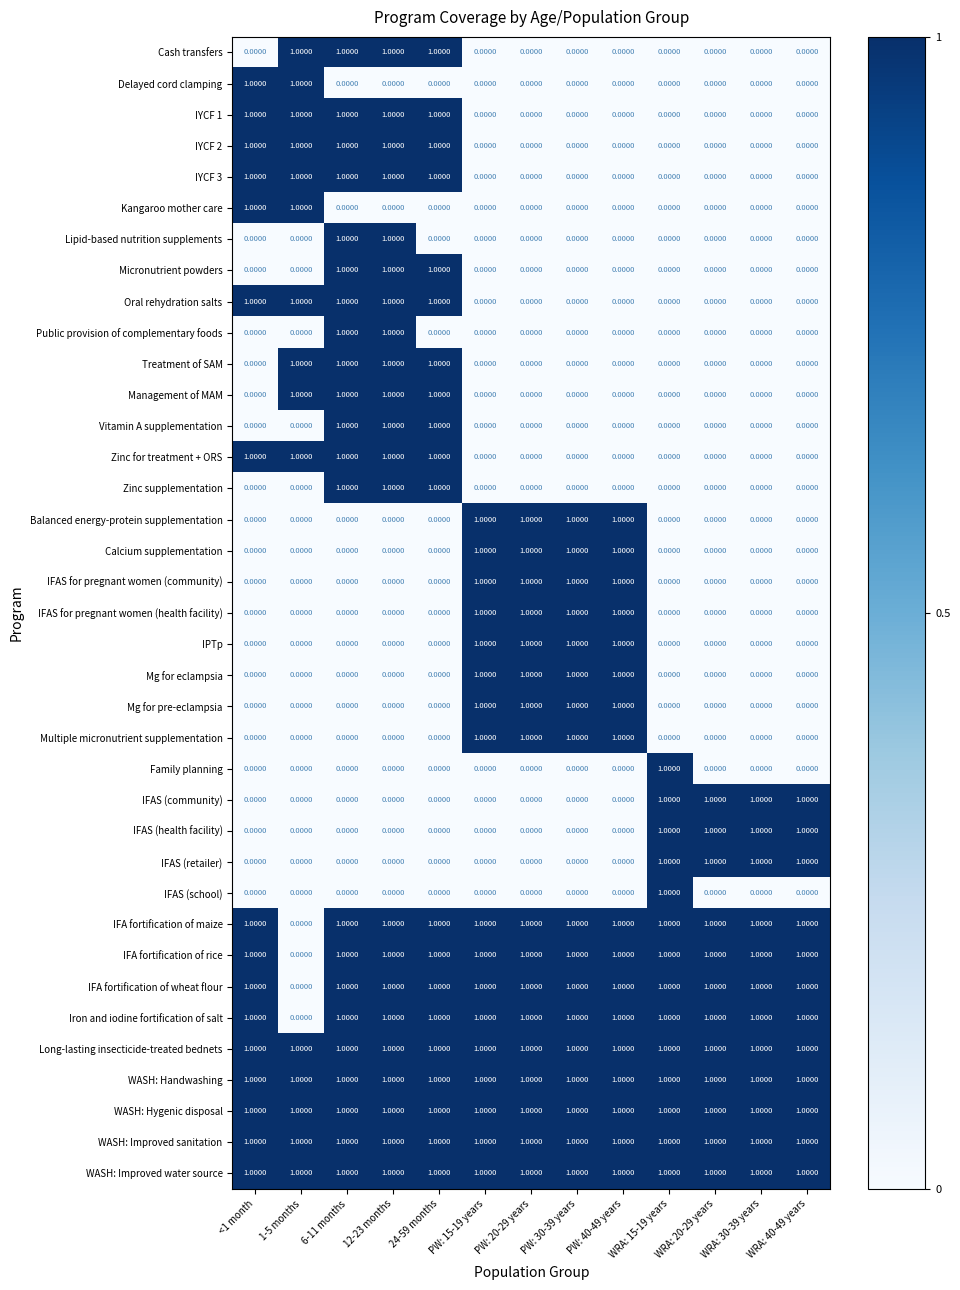

What is the sum of all Vitamin A supplementation values?

3